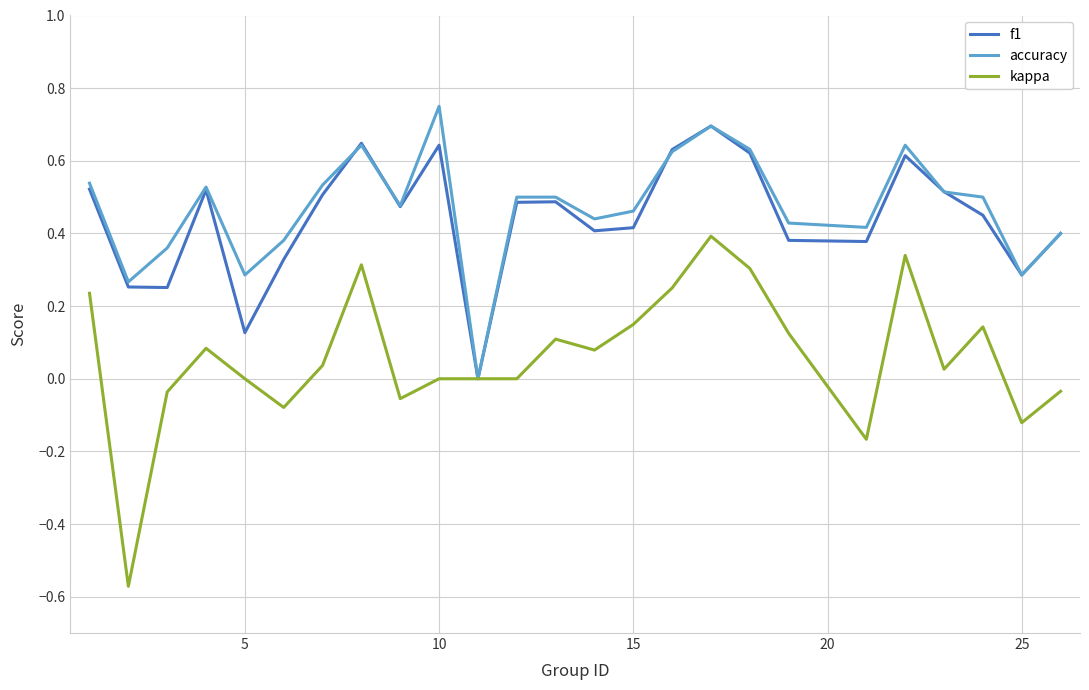

What is the sum of all kappa values?

1.5